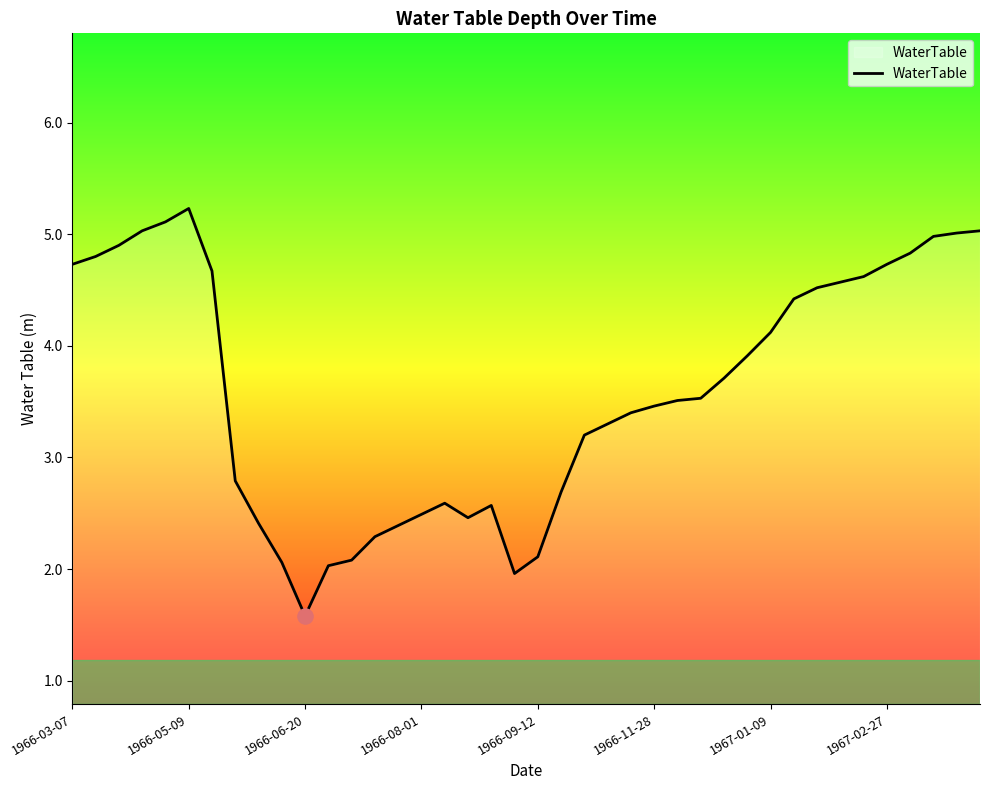

What is the smallest value displayed?

1.6